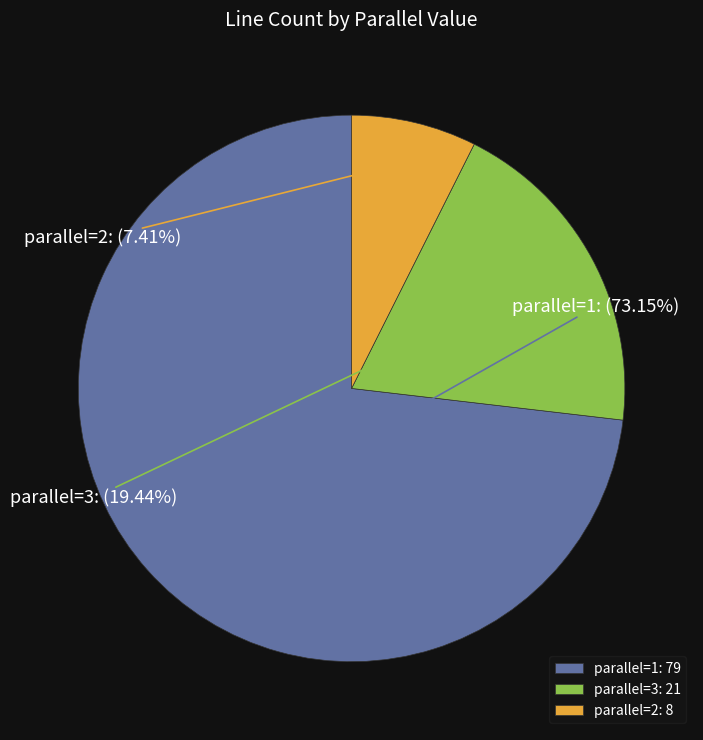

Which has a higher value, parallel=1 or parallel=3?

parallel=1